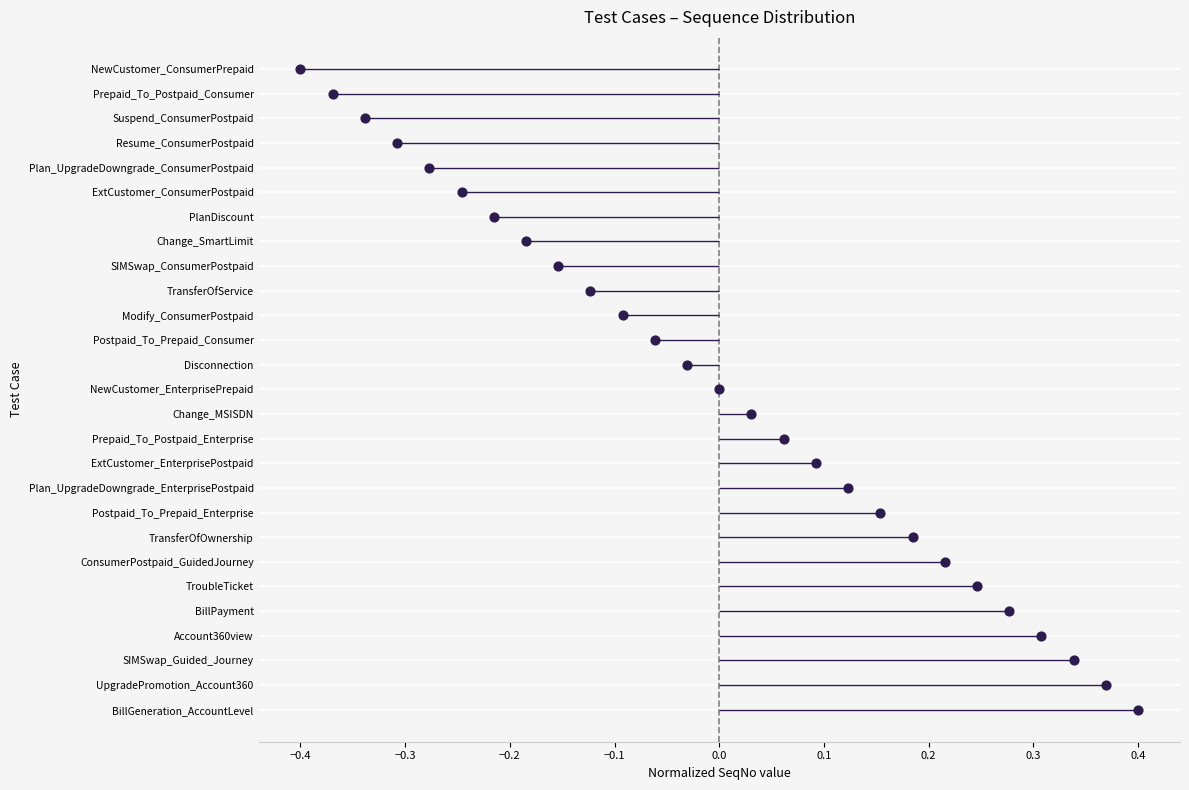

What is the ratio of the value at 0.2 to the value at 13?

0.5